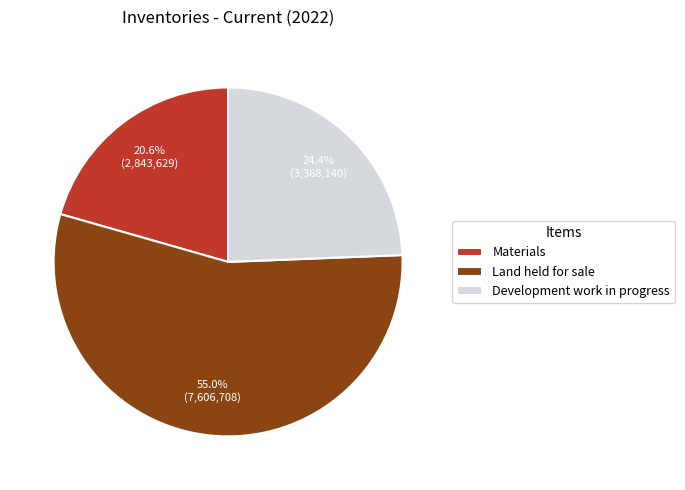

How many slices are in this pie chart?

3